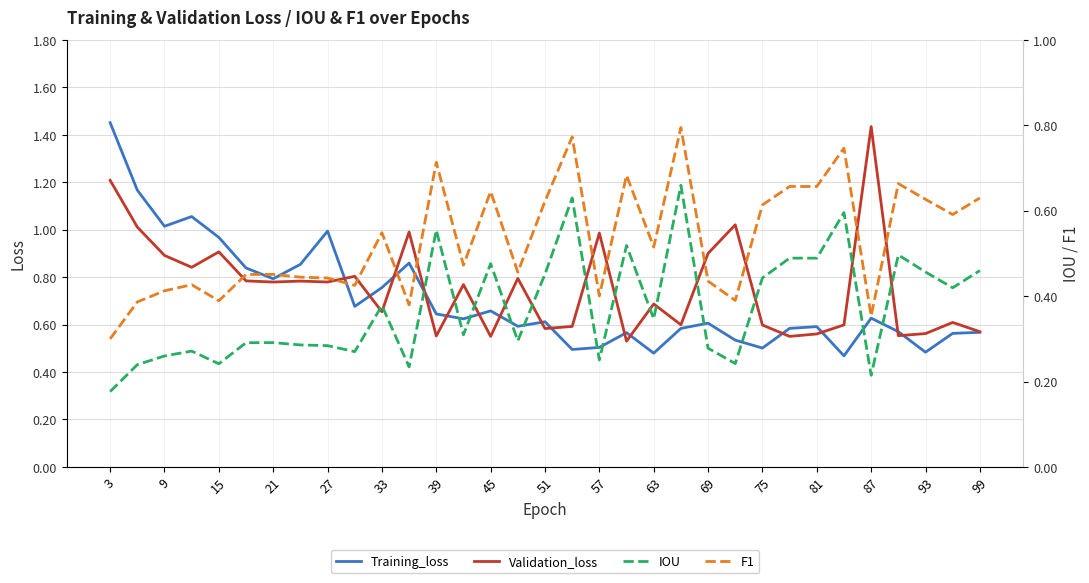

How many series are shown in this chart?

4